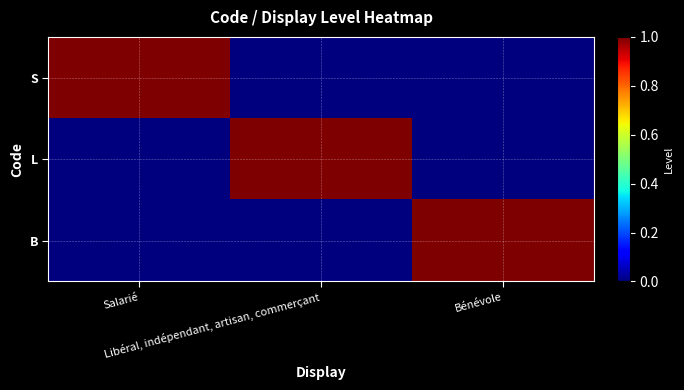

At how many categories does at least one series exceed 0?

3